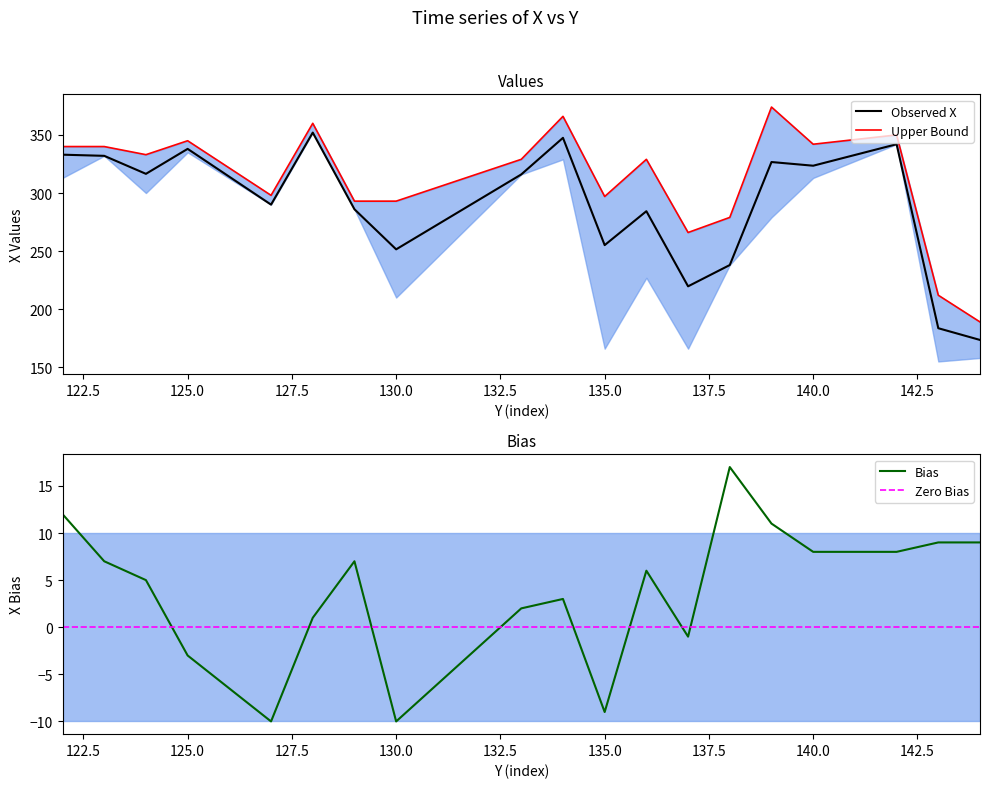

Which series has the largest total across all categories?

Upper